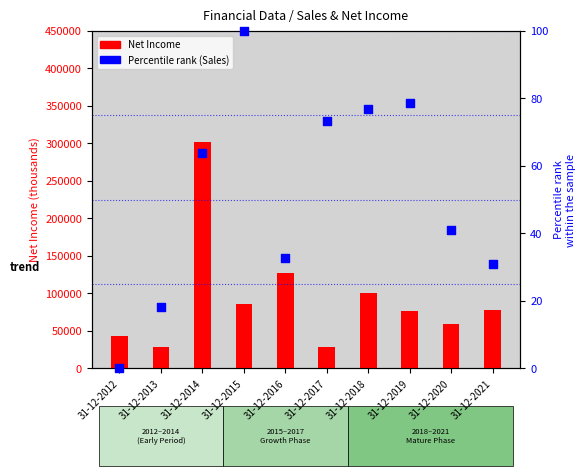

Which series reaches the minimum Y coordinate?

Percentile rank (Sales)